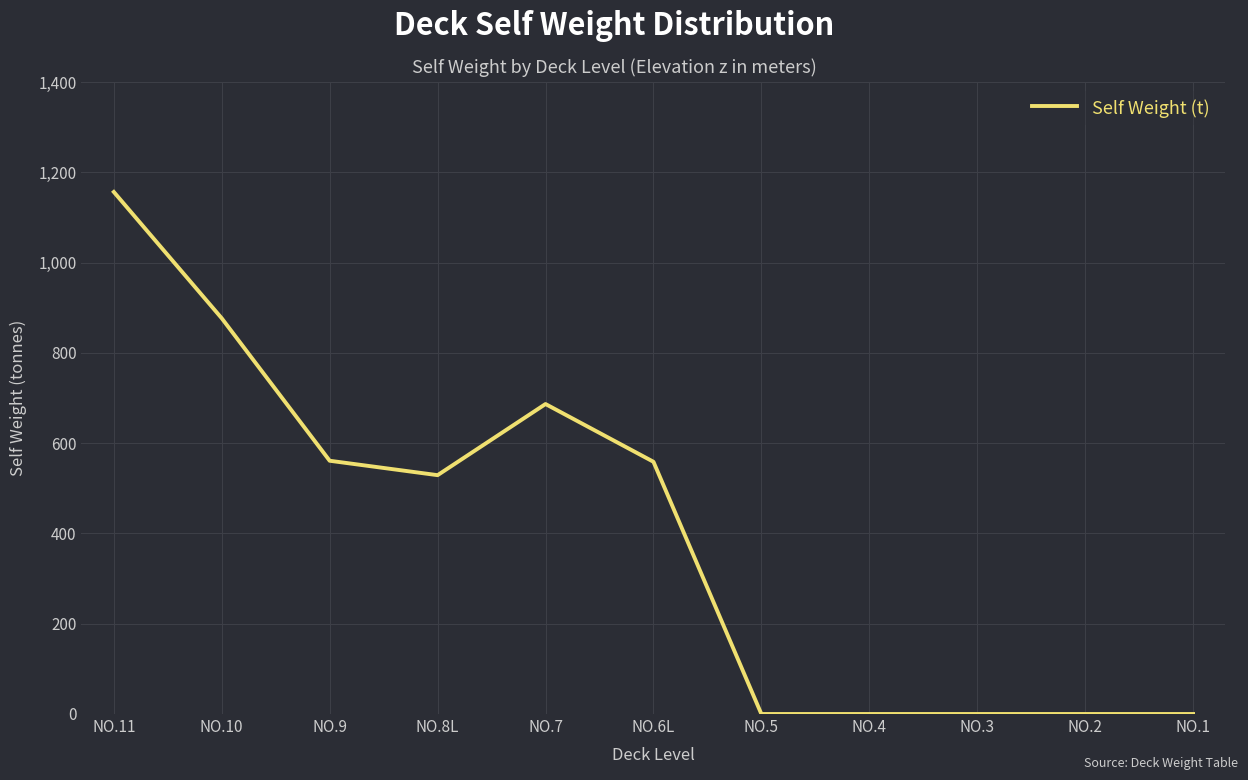

How many distinct data groups are displayed?

1